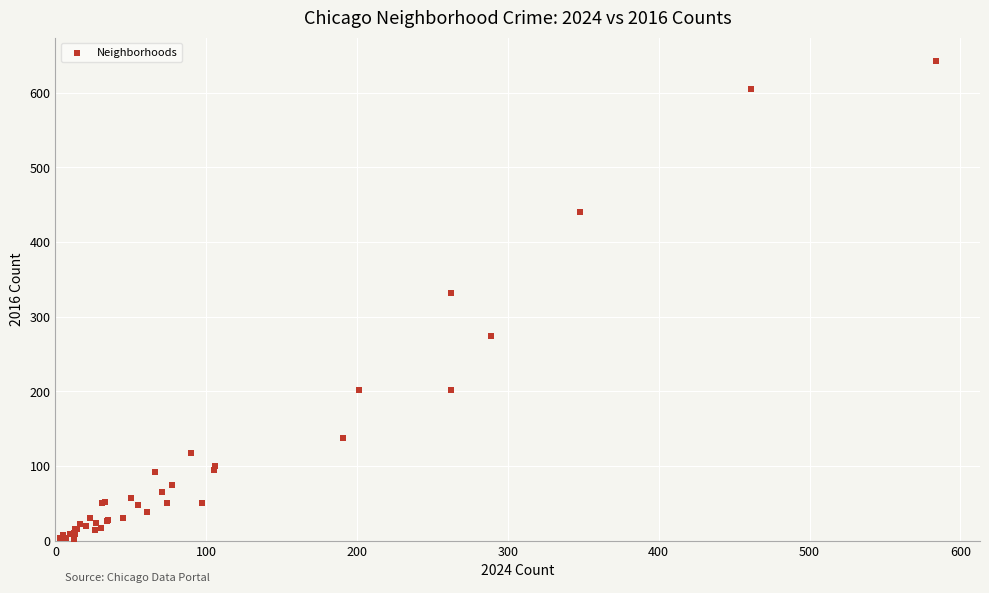

What Y value in the scatter plot is closest to 322?

332